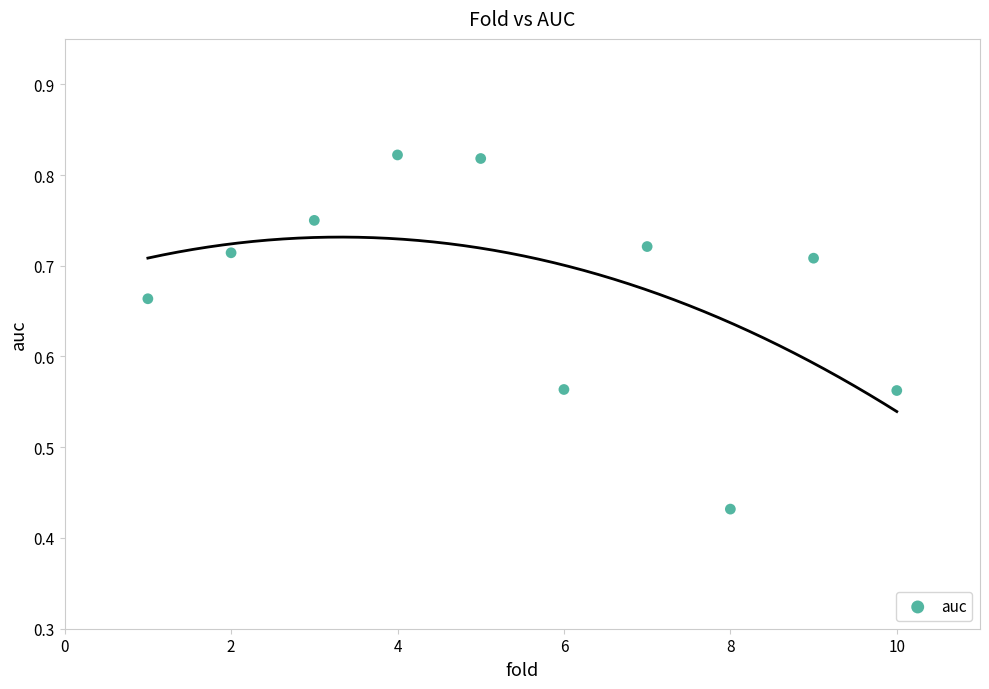

What is the average X value?

5.5